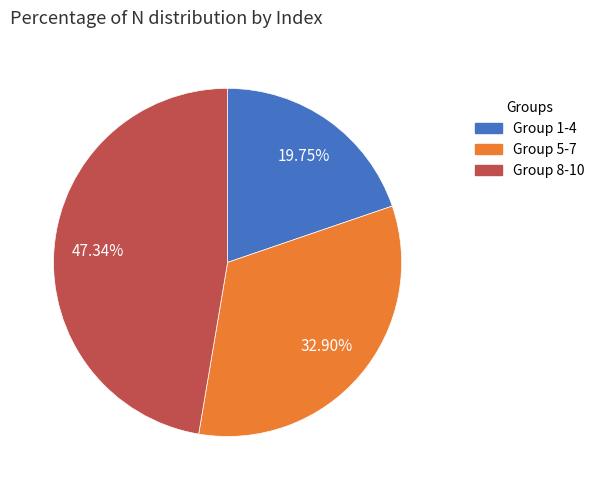

Do Group 5-7 and Group 1-4 together represent more than half of the pie?

Yes